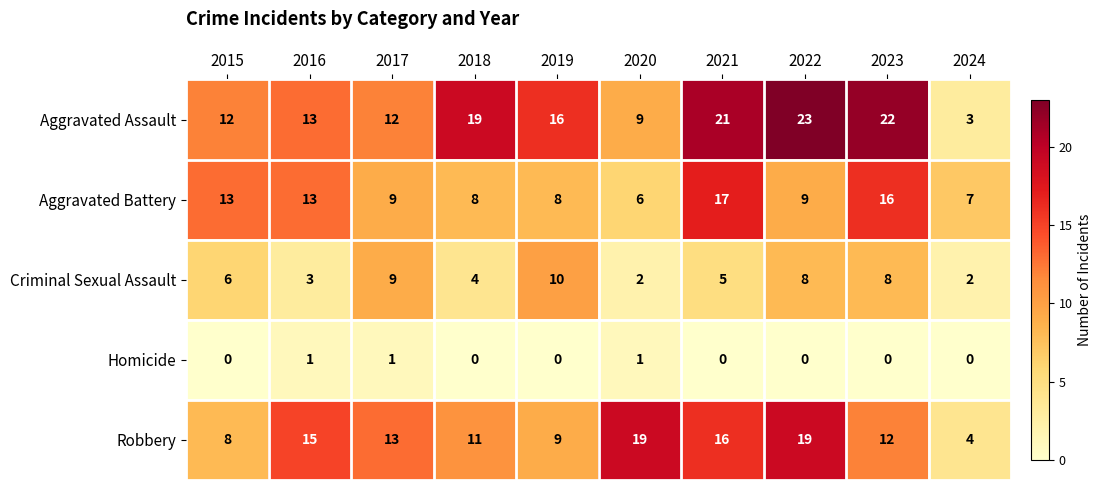

What is the total value across all series at 2019?

43